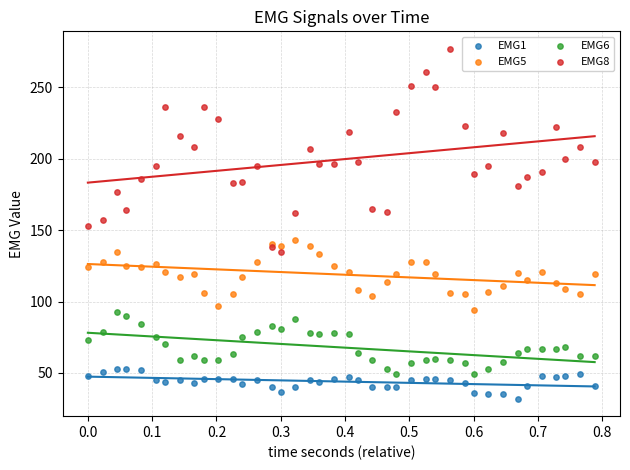

Which series has the widest spread of Y values?

EMG8